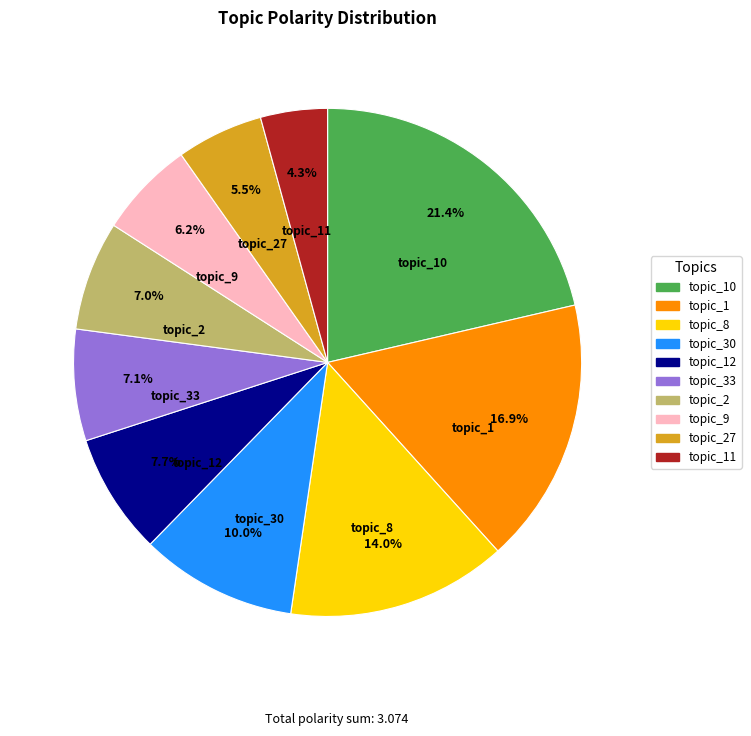

How many slices are in this pie chart?

10